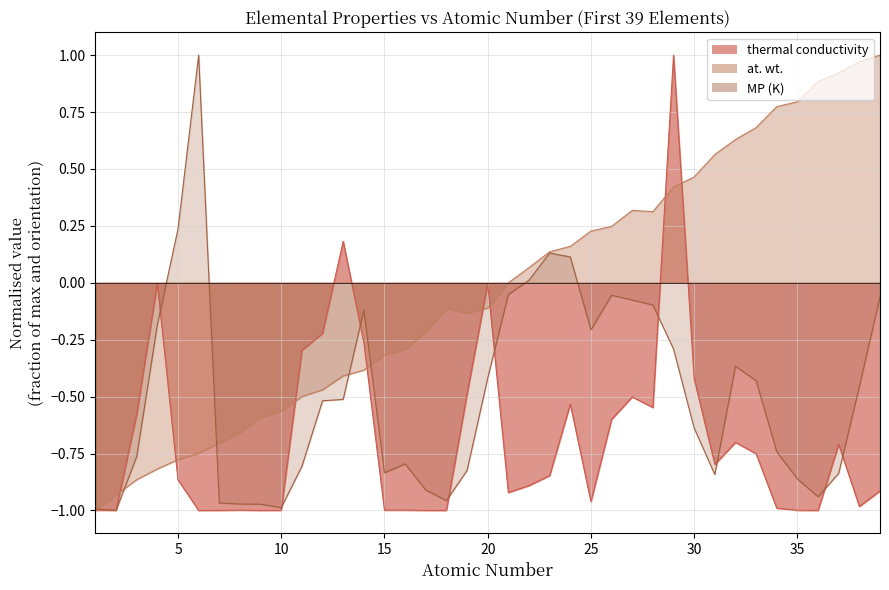

Reading left to right, extract all data points from this chart.

thermal conductivity: 1=-1.0	2=-1.0	3=-0.6	4=-0.0	5=-0.9	6=-1.0	7=-1.0	8=-1.0	9=-1.0	10=-1.0	11=-0.3	12=-0.2	13=0.2	14=-0.3	15=-1.0	16=-1.0	17=-1.0	18=-1.0	19=-0.5	20=-0.0	21=-0.9	22=-0.9	23=-0.8	24=-0.5	25=-1.0	26=-0.6	27=-0.5	28=-0.5	29=1.0	30=-0.4	31=-0.8	32=-0.7	33=-0.8	34=-1.0	35=-1.0	36=-1.0	37=-0.7	38=-1.0	39=-0.9
at. wt.: 1=-1.0	2=-0.9	3=-0.9	4=-0.8	5=-0.8	6=-0.7	7=-0.7	8=-0.7	9=-0.6	10=-0.6	11=-0.5	12=-0.5	13=-0.4	14=-0.4	15=-0.3	16=-0.3	17=-0.2	18=-0.1	19=-0.1	20=-0.1	21=-0.0	22=0.1	23=0.1	24=0.2	25=0.2	26=0.2	27=0.3	28=0.3	29=0.4	30=0.5	31=0.6	32=0.6	33=0.7	34=0.8	35=0.8	36=0.9	37=0.9	38=1.0	39=1.0
MP (K): 1=-1.0	2=-1.0	3=-0.8	4=-0.2	5=0.2	6=1.0	7=-1.0	8=-1.0	9=-1.0	10=-1.0	11=-0.8	12=-0.5	13=-0.5	14=-0.1	15=-0.8	16=-0.8	17=-0.9	18=-1.0	19=-0.8	20=-0.4	21=-0.1	22=0.0	23=0.1	24=0.1	25=-0.2	26=-0.1	27=-0.1	28=-0.1	29=-0.3	30=-0.6	31=-0.8	32=-0.4	33=-0.4	34=-0.7	35=-0.9	36=-0.9	37=-0.8	38=-0.5	39=-0.1